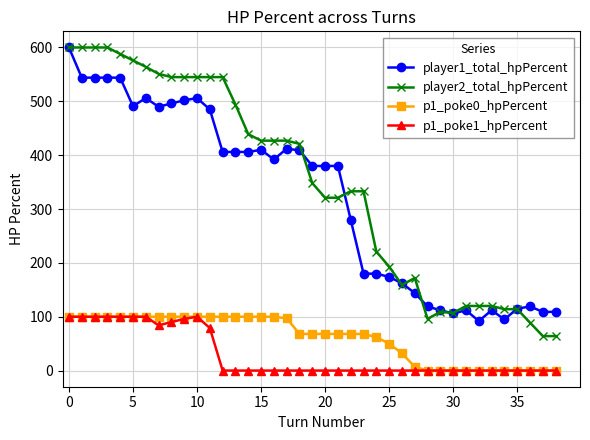

True or false: player2_total_hpPercent has more than 0 points higher than both neighbors.

True